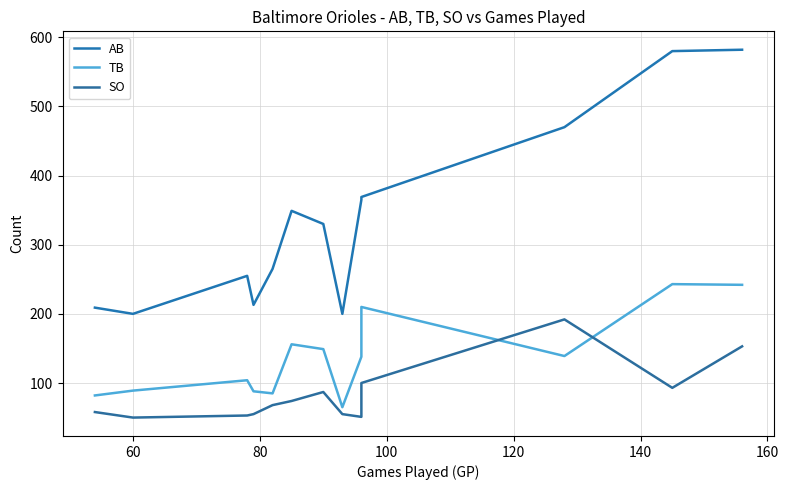

What is the smallest value displayed?

50